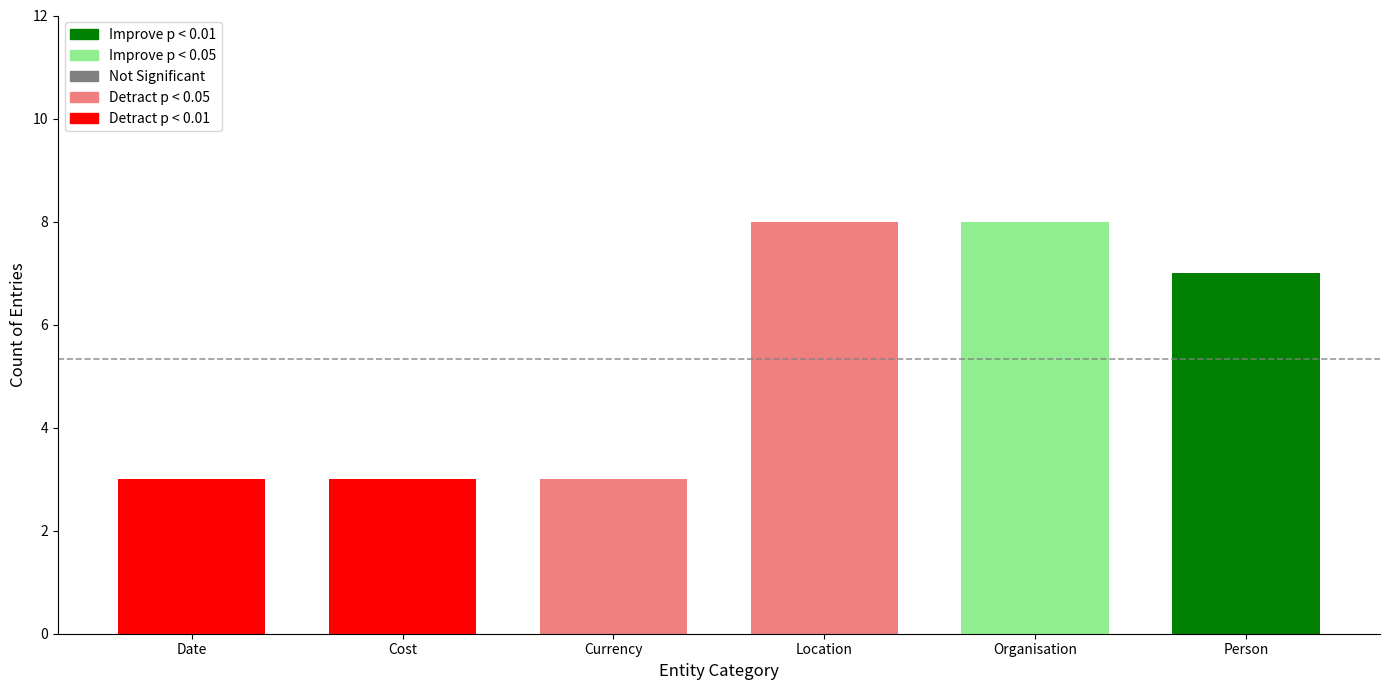

What is the label of the 1st bar from the right?

Person